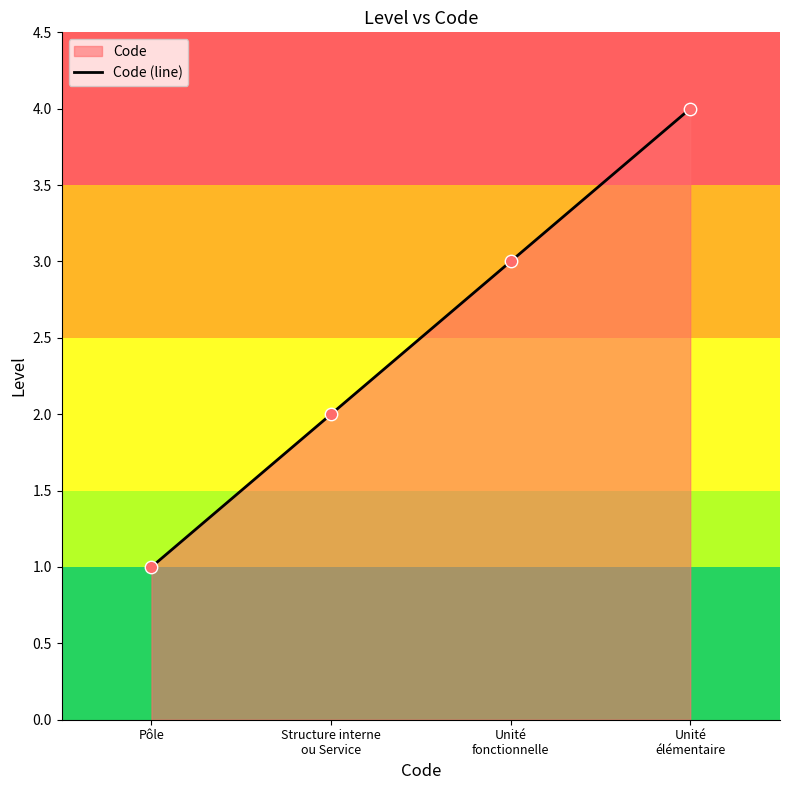

What is the ratio of the value at Unité
élémentaire to the value at Unité
fonctionnelle?

1.3